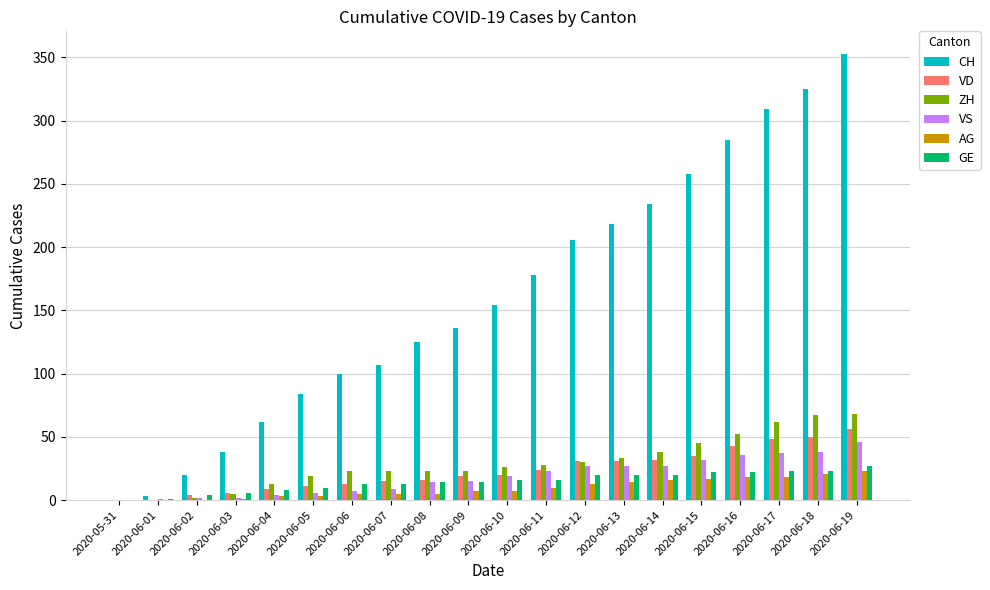

What is the maximum value shown in the chart?

353